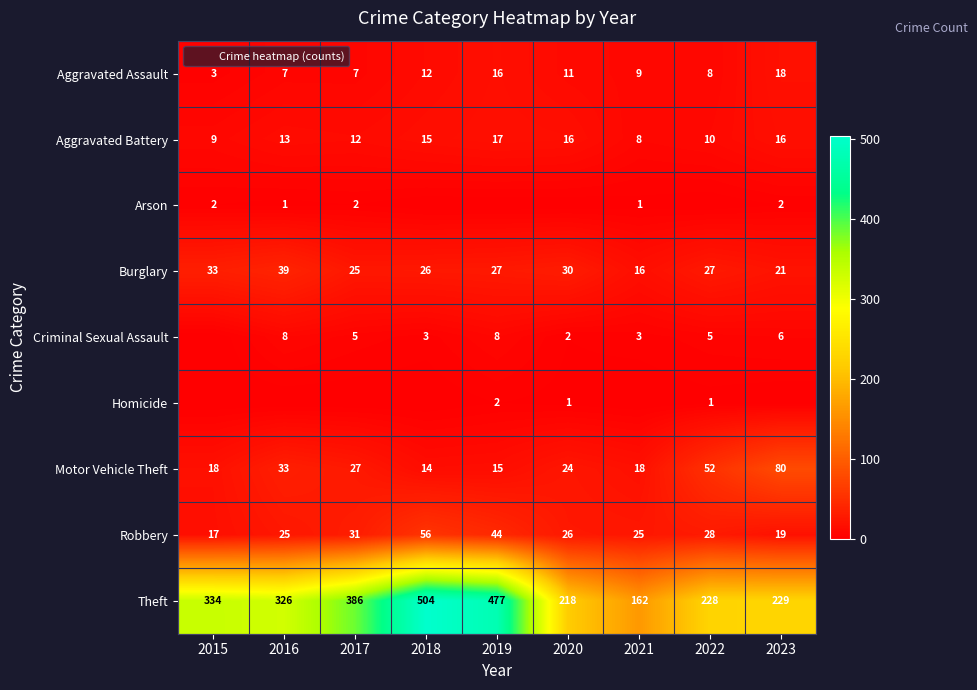

Is the value of Homicide at 2021 greater than the value of Motor Vehicle Theft at 2020?

No